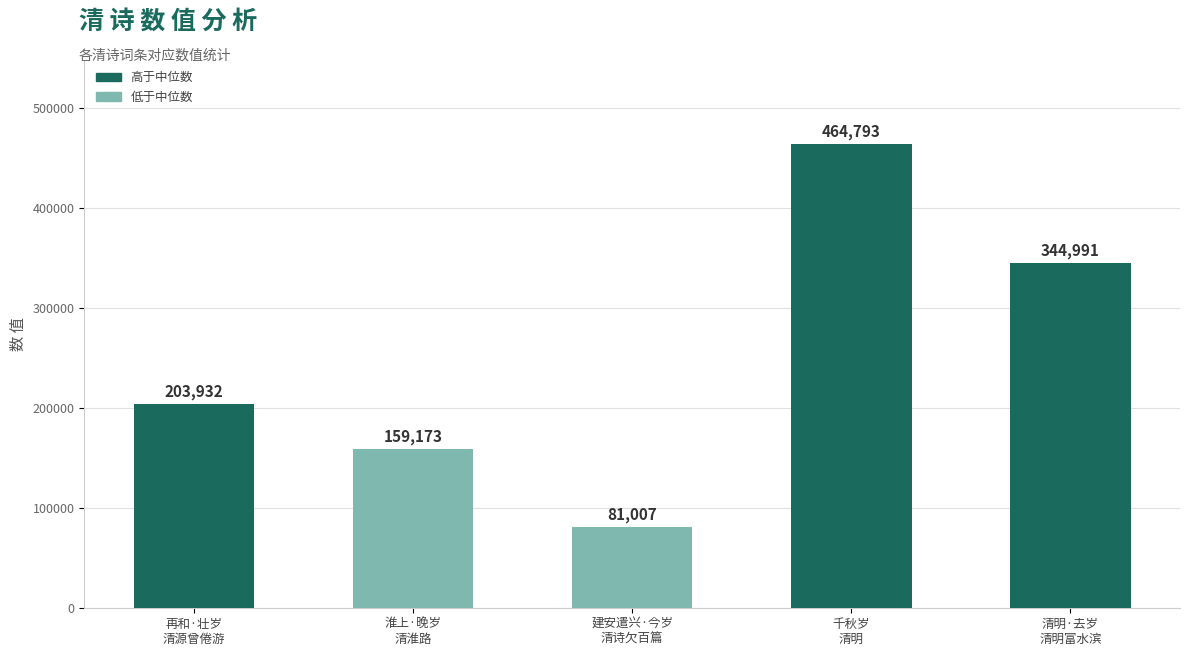

Approximately how many times larger is the value at 淮上·晚岁
清淮路 compared to 千秋岁
清明?

0.3